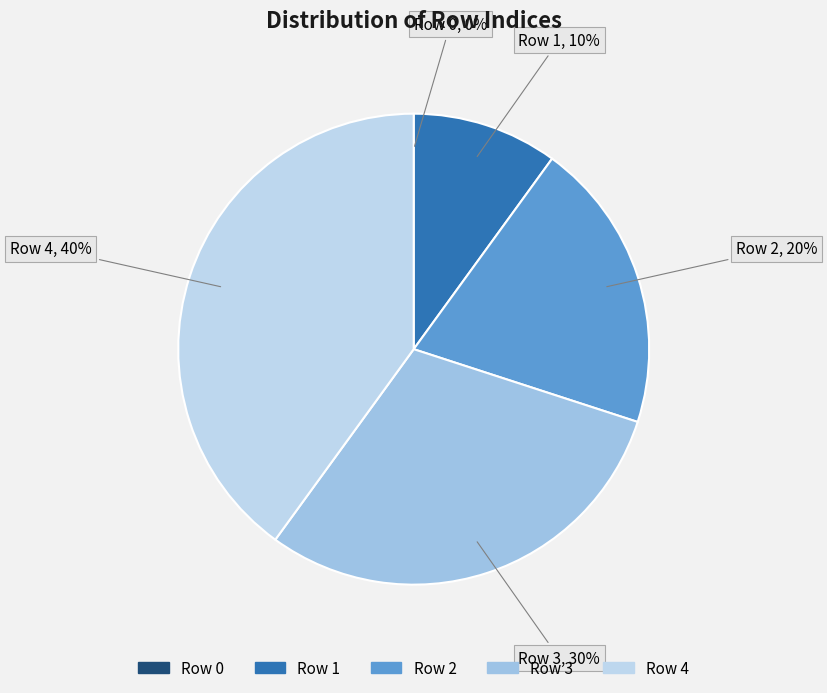

To the nearest percent, what portion does Row 1 represent?

10%